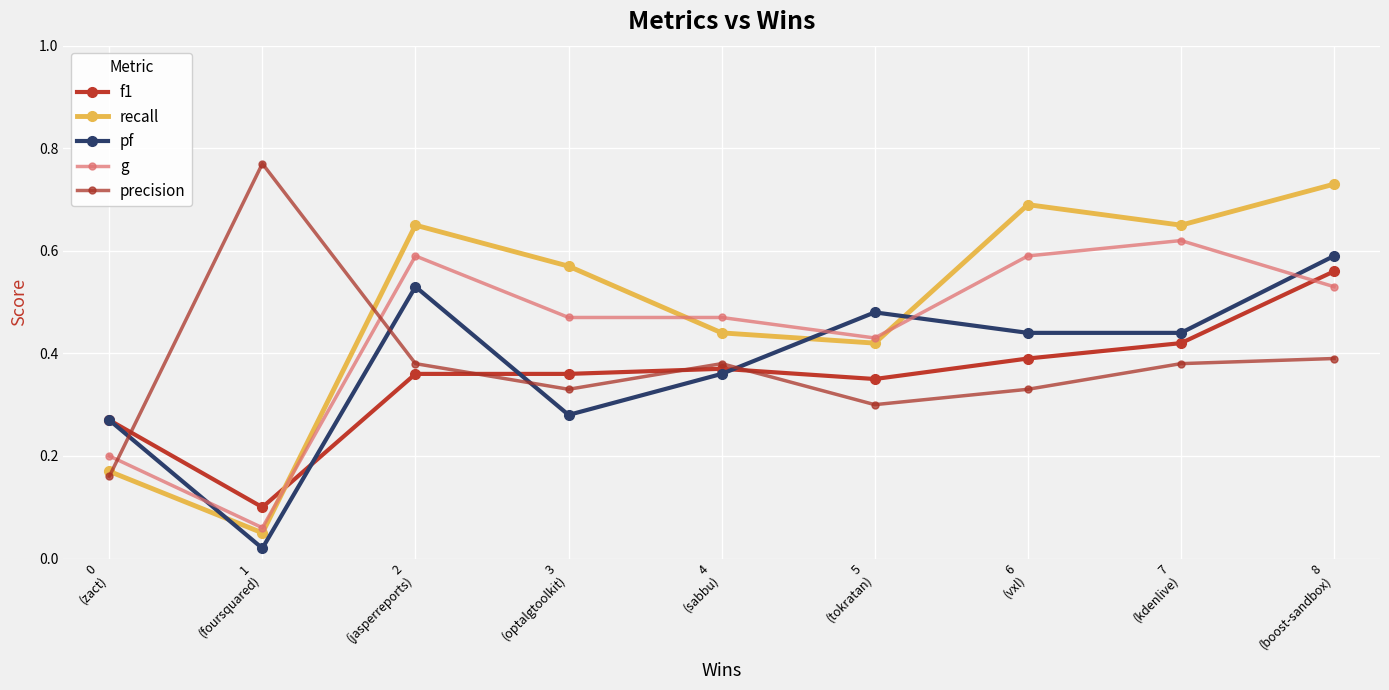

How many intersections are there between recall and f1?

1